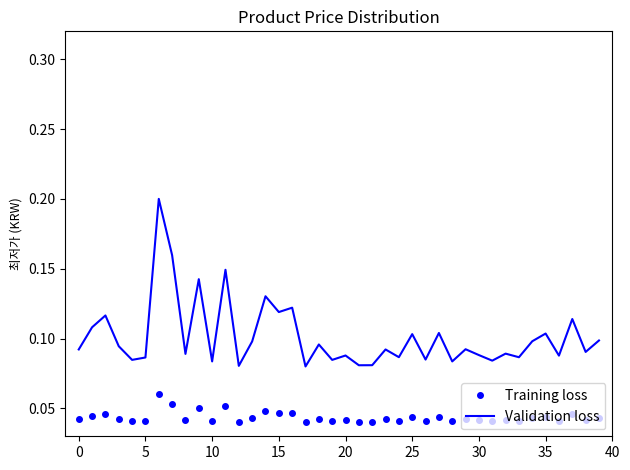

Which series has the widest spread of values?

Validation loss